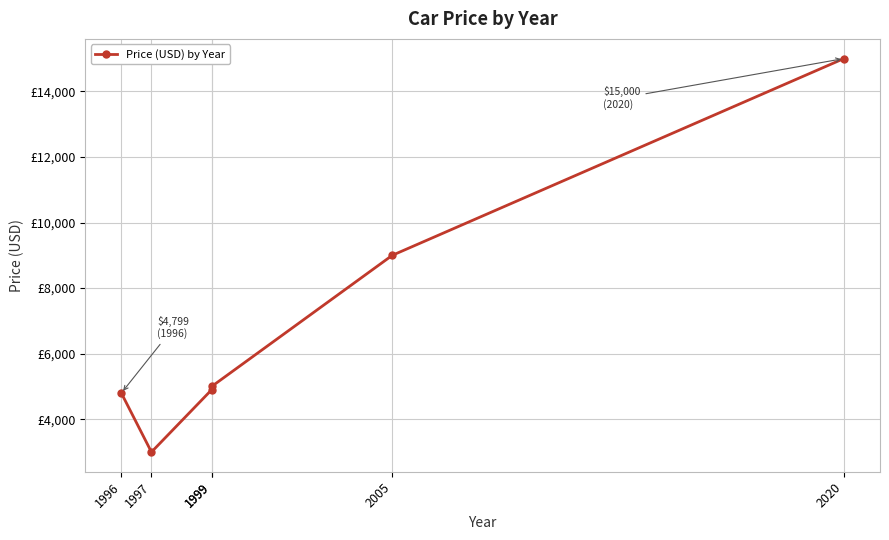

List the labels in order of value, largest first.

2020, 2005, 1999, 1999, 1996, 1997